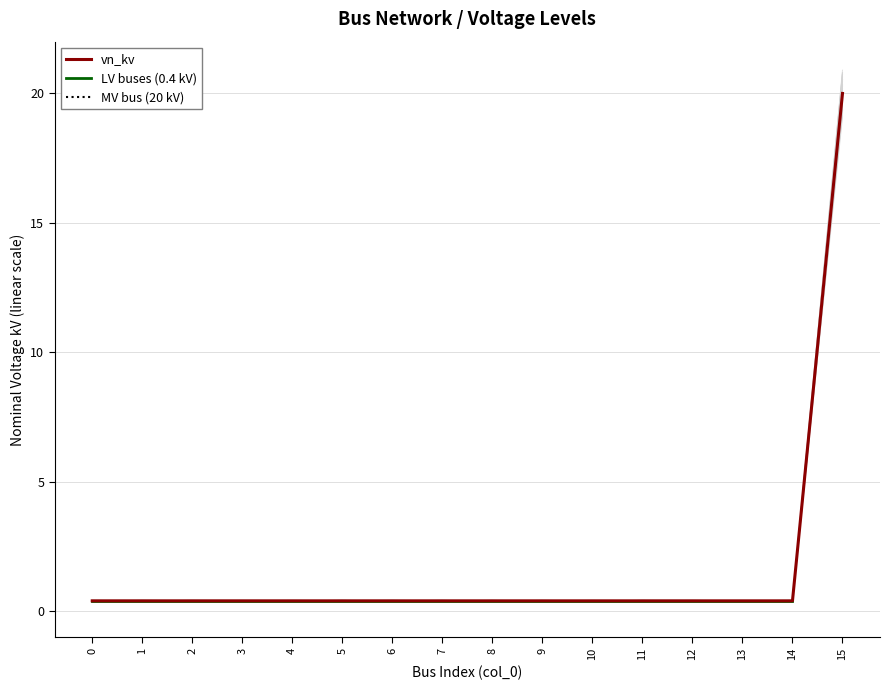

What is the value of the LV buses (0.4 kV) point at the 2nd from the left?

0.4